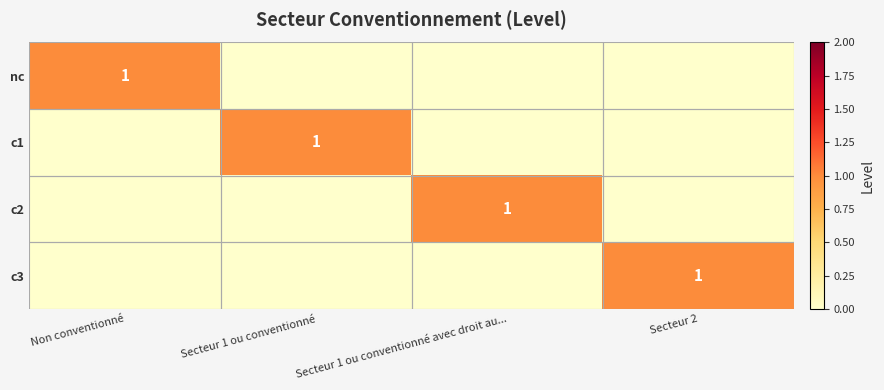

What is the difference between the highest and lowest values at Secteur 1 ou conventionné?

1